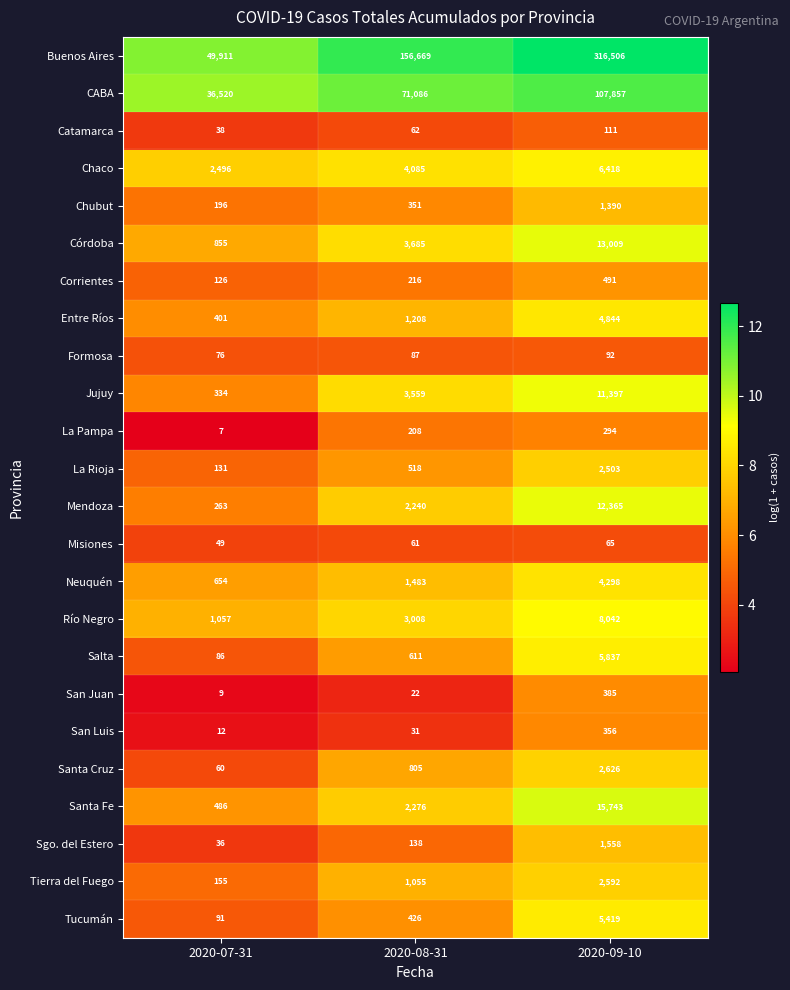

How many distinct data groups are displayed?

24